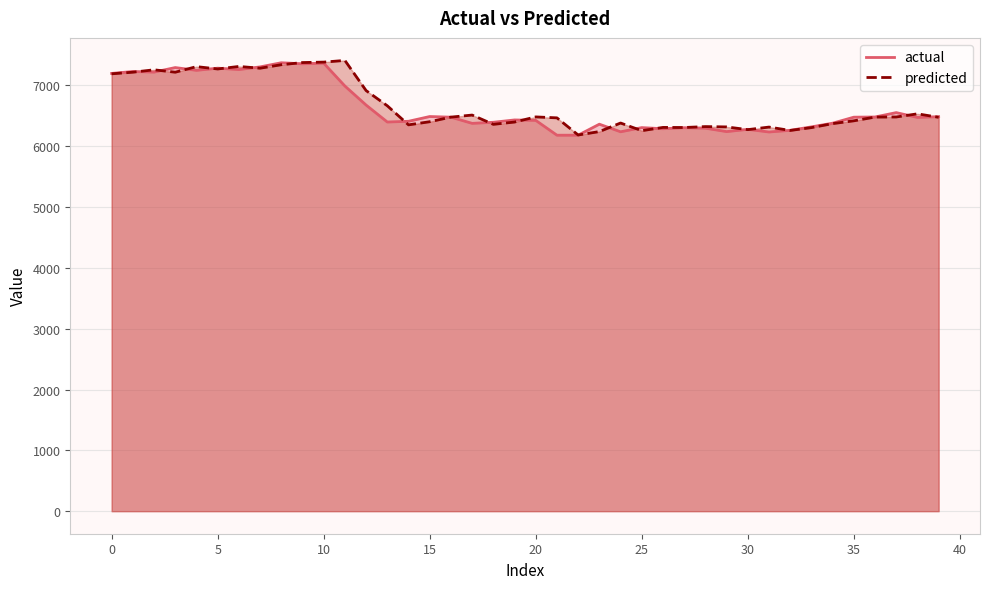

Reading left to right, what are all the values shown in this chart?

actual: 0=7196.0	1=7228.0	2=7218.0	3=7292.5	4=7247.0	5=7282.5	6=7260.0	7=7303.5	8=7371.5	9=7354.5	10=7365.0	11=6989.0	12=6676.0	13=6397.5	14=6409.5	15=6487.5	16=6477.0	17=6375.5	18=6393.0	19=6431.5	20=6424.5	21=6180.5	22=6181.0	23=6361.5	24=6237.0	25=6305.5	26=6287.0	27=6304.0	28=6296.0	29=6240.0	30=6277.0	31=6233.5	32=6261.0	33=6317.5	34=6378.0	35=6477.0	36=6480.0	37=6552.0	38=6473.0	39=6485.5
predicted: 0=7189.9	1=7216.3	2=7255.6	3=7216.2	4=7307.8	5=7269.3	6=7310.9	7=7282.0	8=7339.2	9=7374.9	10=7382.2	11=7409.8	12=6914.2	13=6664.0	14=6350.8	15=6402.2	16=6477.9	17=6511.7	18=6359.2	19=6397.0	20=6481.3	21=6465.8	22=6184.1	23=6240.1	24=6380.9	25=6254.8	26=6308.7	27=6306.9	28=6322.2	29=6316.9	30=6272.0	31=6314.2	32=6258.8	33=6305.3	34=6370.9	35=6417.3	36=6478.7	37=6480.3	38=6532.1	39=6474.8